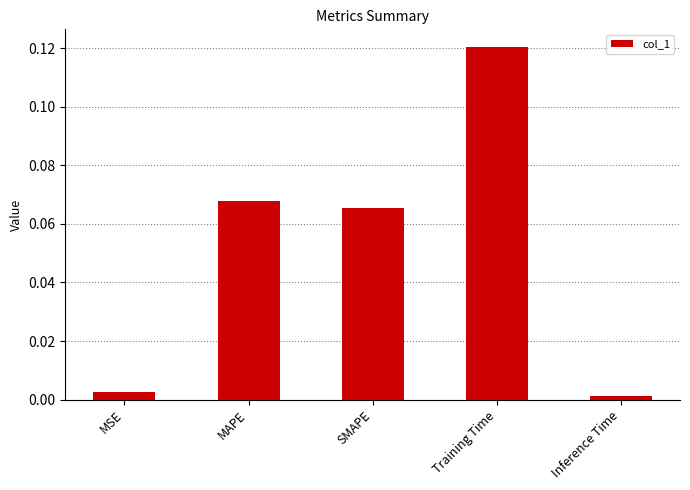

What is the sum of the values at MAPE and Training Time?

0.2